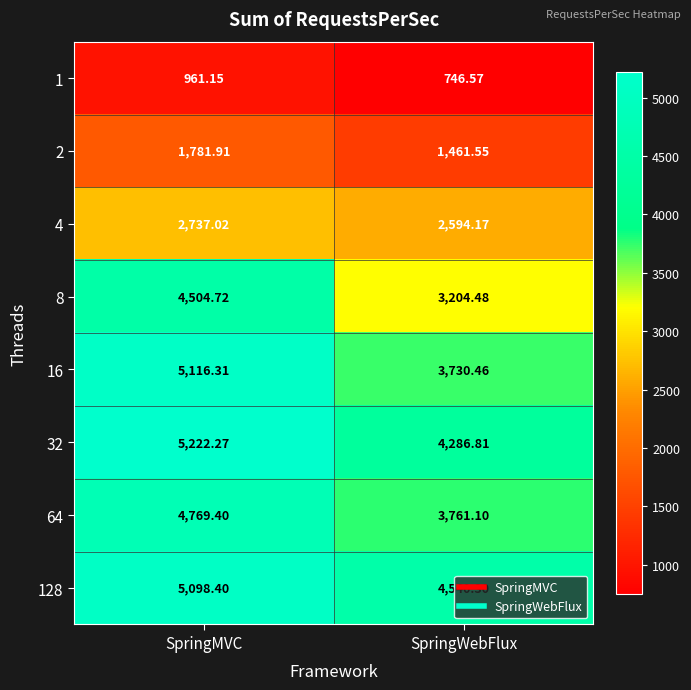

List the labels in order of 32 value, largest first.

SpringMVC, SpringWebFlux